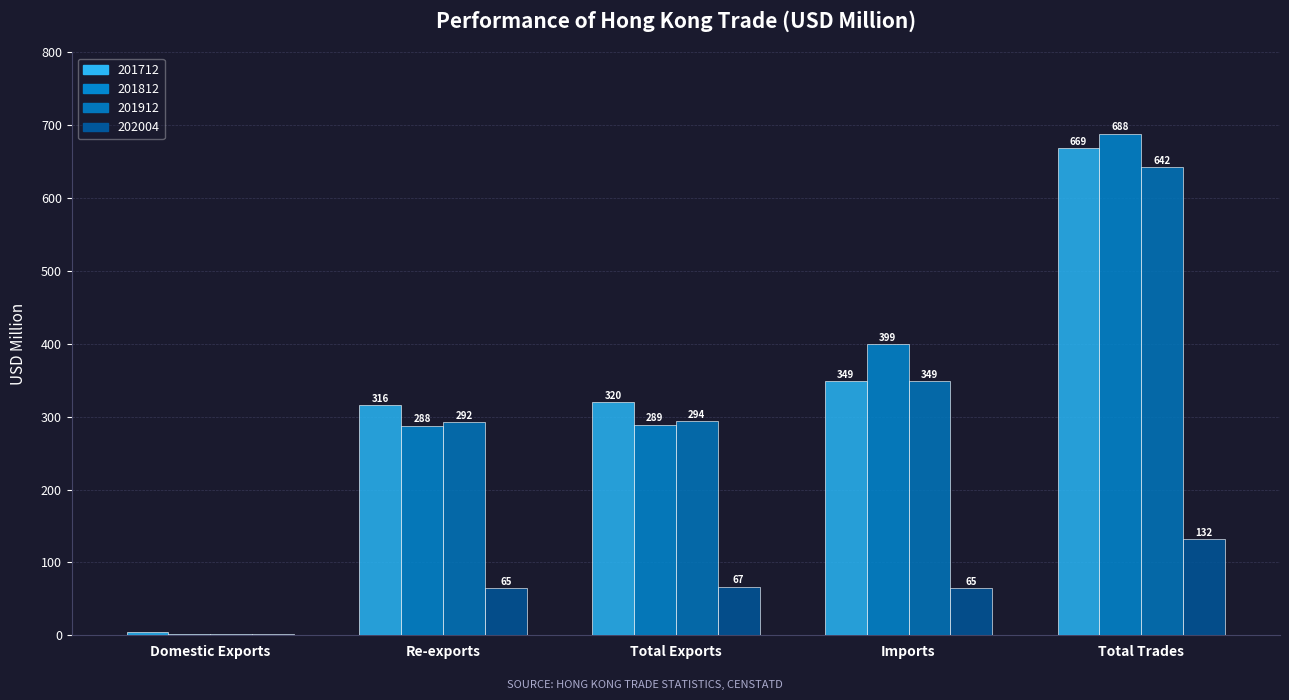

What is the value of the 201712 bar at the 4th from the left?

348.8